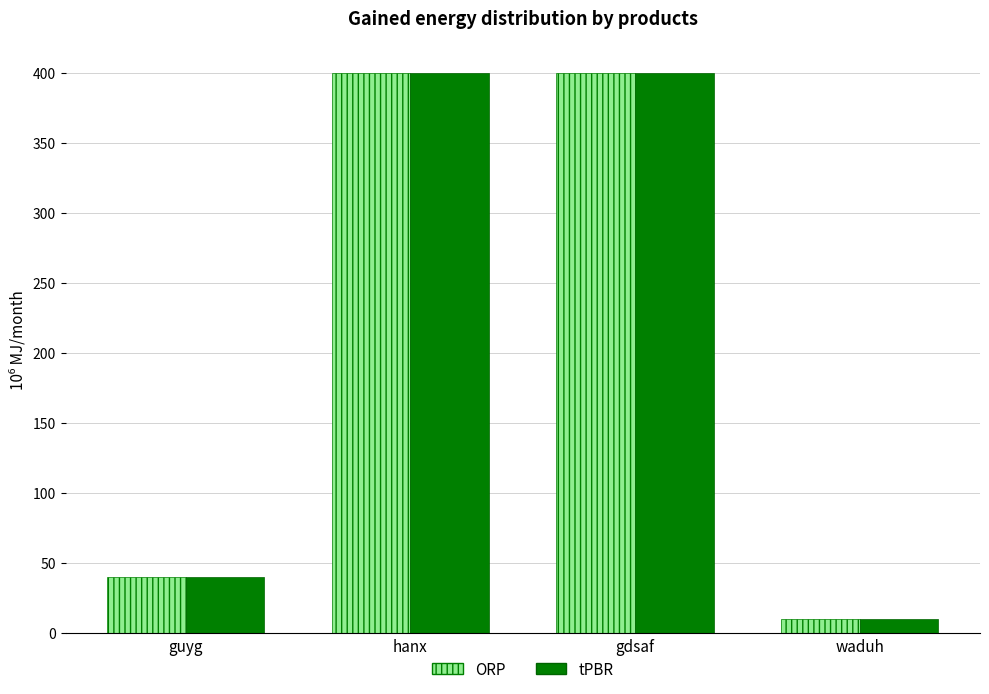

What is the minimum value shown in the chart?

10